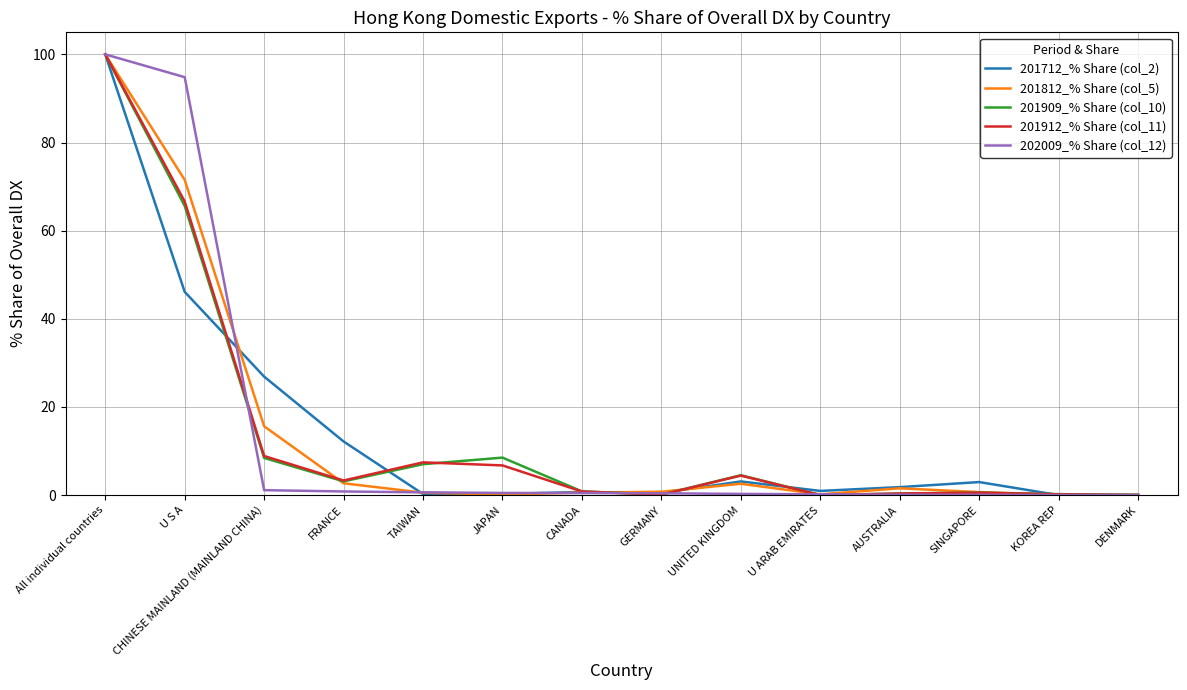

Is the value of 201812_% Share (col_5) at All individual countries greater than the value of 201909_% Share (col_10) at UNITED KINGDOM?

Yes